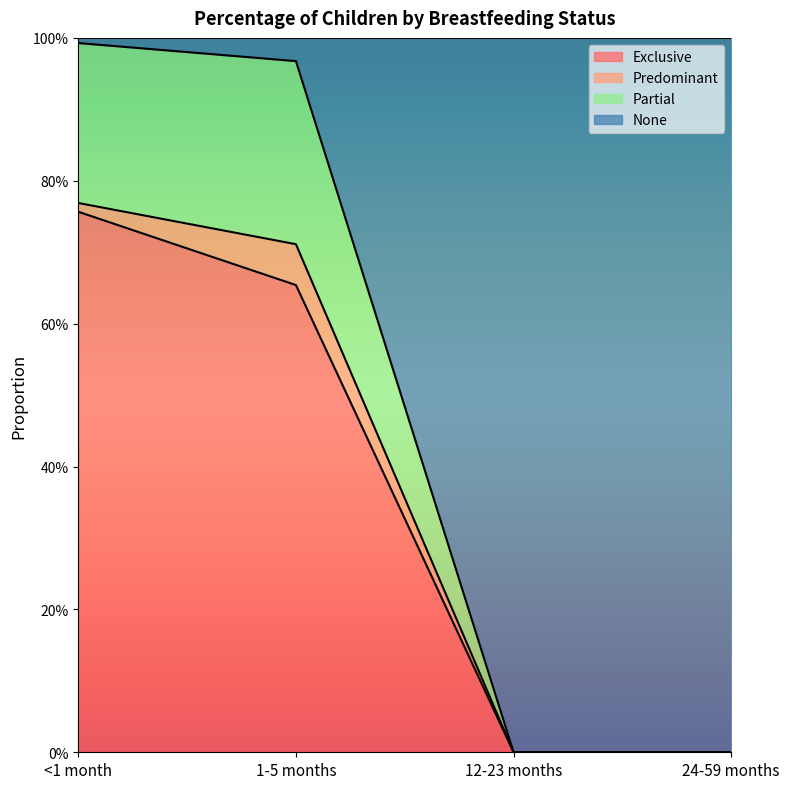

What position from the right is 24-59 months?

1